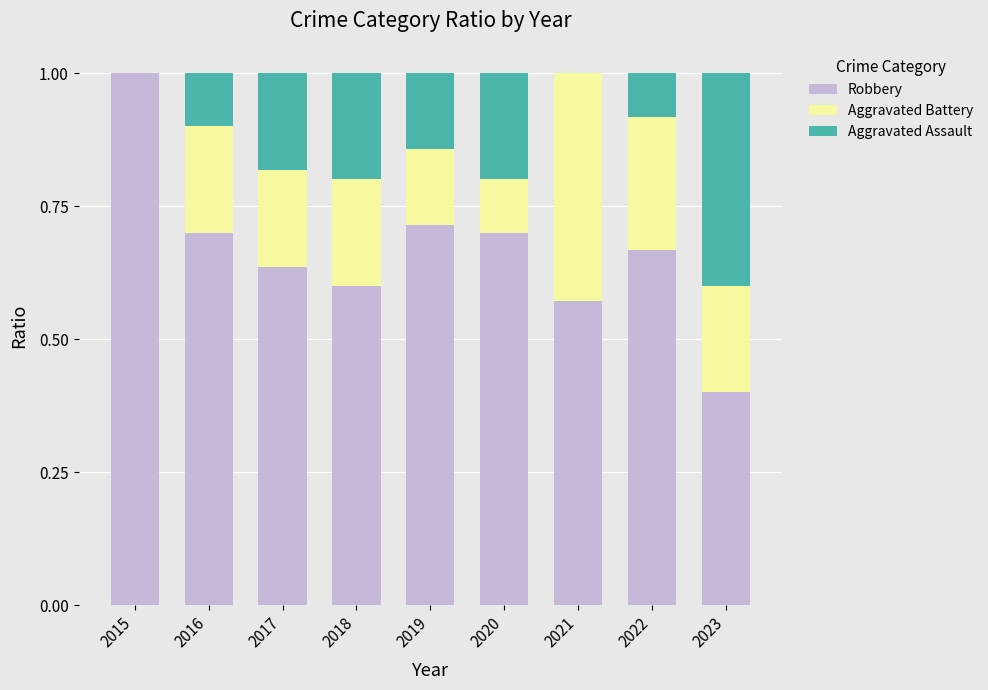

At which label does Robbery reach its peak?

2015